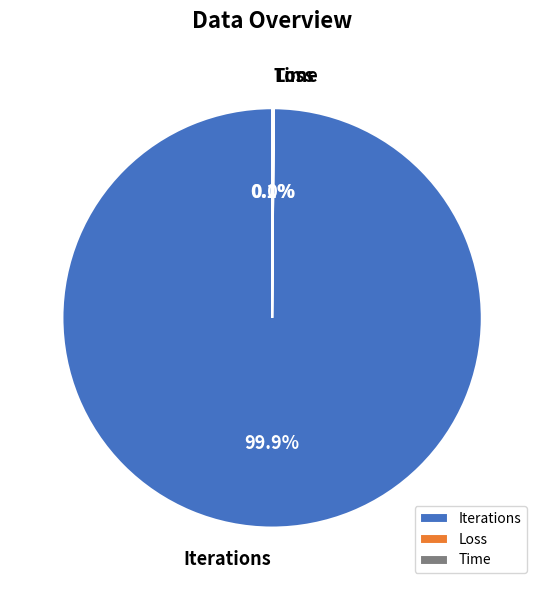

What percentage is NOT represented by Iterations?

0.1%